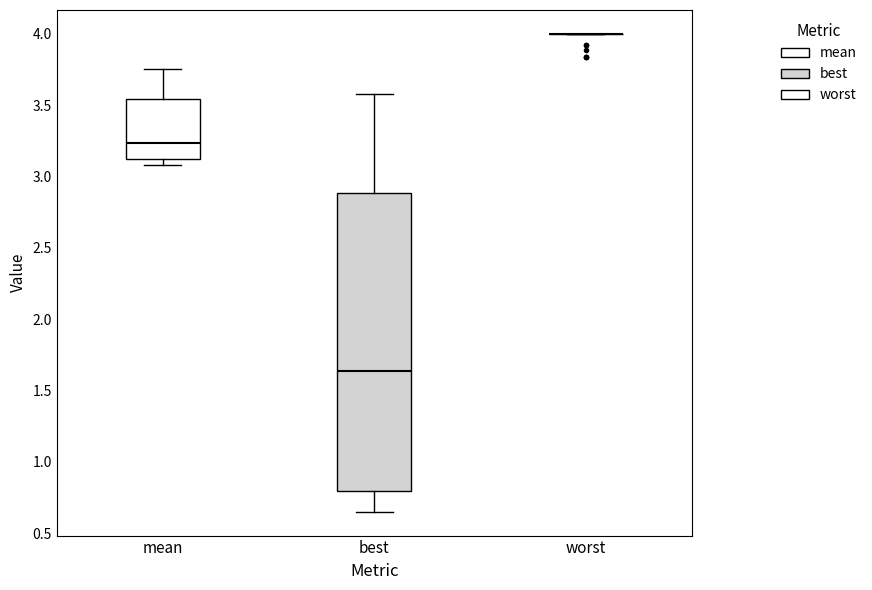

Reading left to right, read every box against the y-axis: the position of its median line, the range the box covers, and the ends of its whiskers. The values are not printed on the chart, so give them approximately, as read against the axis.

mean: median 3.25, box 3.10 to 3.55, whiskers 3.10 (just below the box's lower edge) to 3.75
best: median 1.65, box 0.80 to 2.90, whiskers 0.65 to 3.60
worst: box collapsed to a line at 4.00, whiskers 4.00 to 4.00